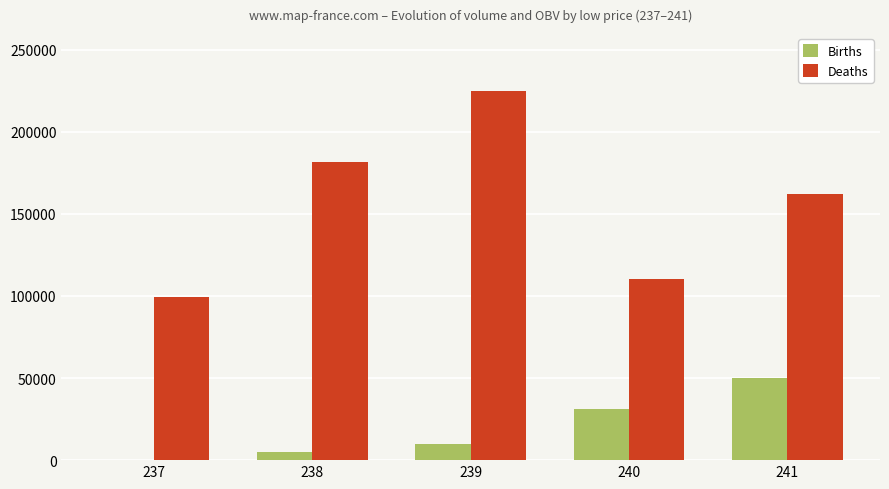

Reading left to right, transcribe all the data shown in this chart.

Births: 237=10.0	238=5000.0	239=10000.0	240=30940.4	241=50033.2
Deaths: 237=99499.4	238=181840.8	239=224529.4	240=110450.9	241=161774.2